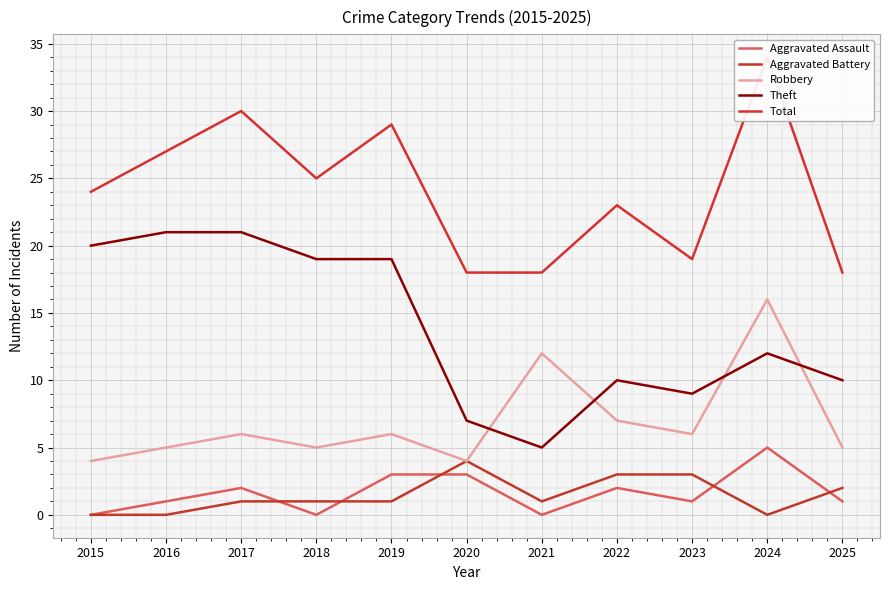

Where is the first local minimum for Aggravated Battery?

2021